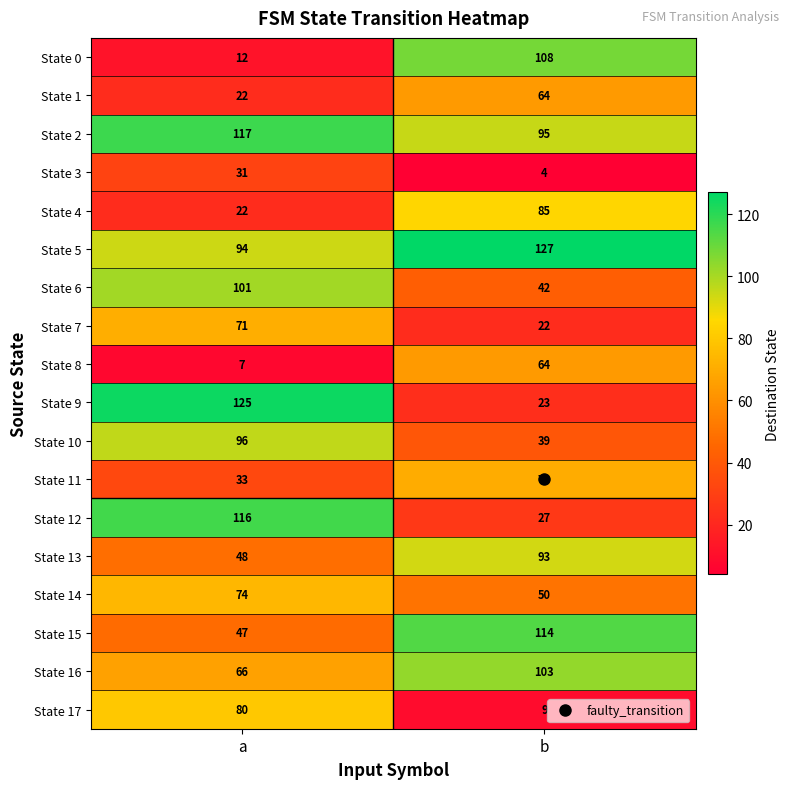

What value does the State 16 series have at a, to the nearest 5?

65